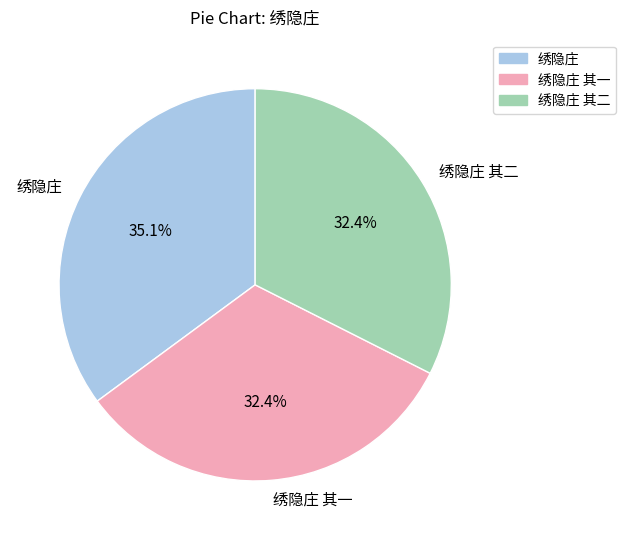

Is it true that 绣隐庄 其一 is 32% of the pie?

True